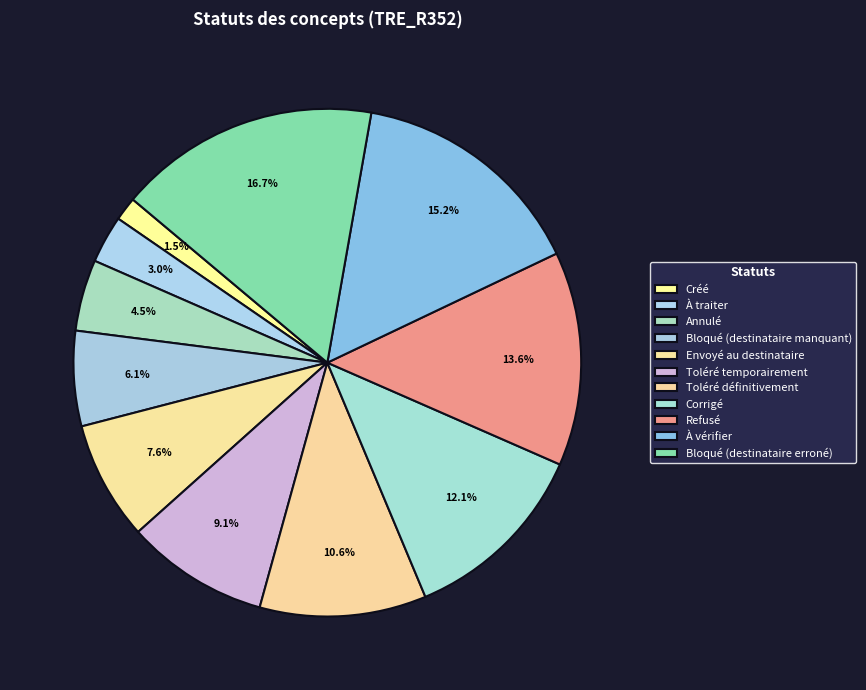

Is there a majority slice in this chart?

No